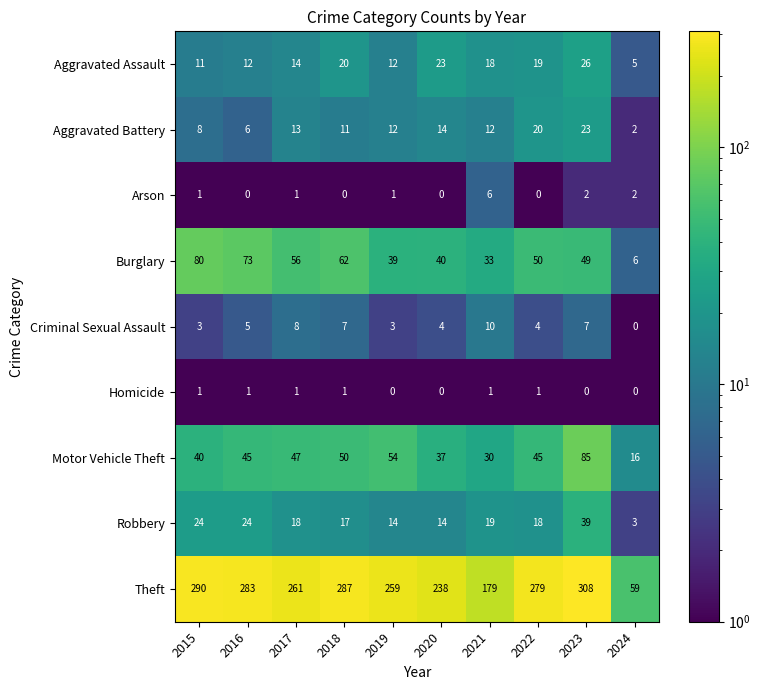

At 2018, list the series in order from largest to smallest.

Theft, Burglary, Motor Vehicle Theft, Aggravated Assault, Robbery, Aggravated Battery, Criminal Sexual Assault, Homicide, Arson